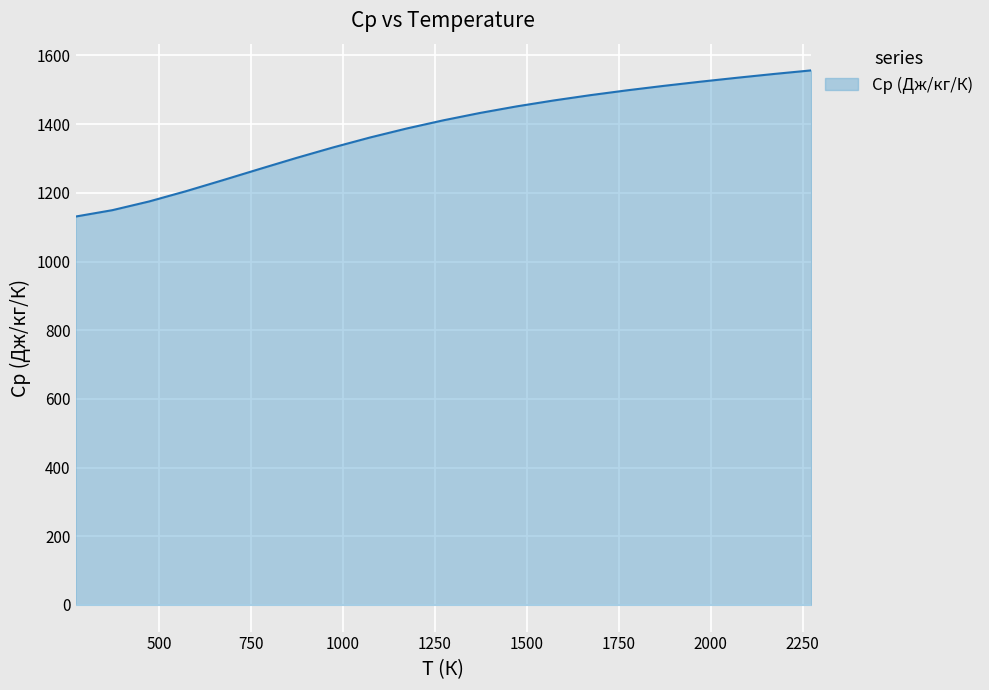

Reading right to left, list all the values displayed in this chart.

1556.6	1546.3	1535.3	1523.8	1511.6	1498.6	1484.5	1469.0	1451.9	1432.7	1411.2	1387.3	1361.0	1332.2	1301.5	1269.3	1236.7	1204.7	1174.9	1149.5	1130.9